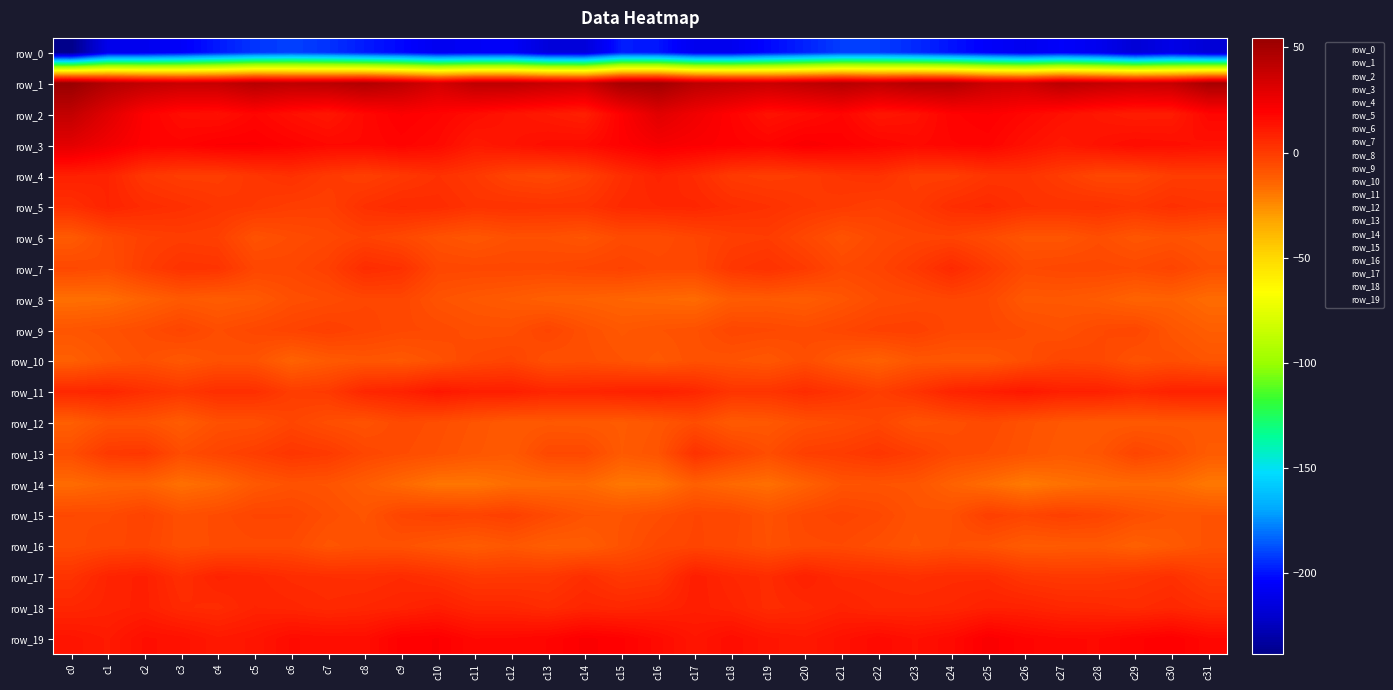

Where is row_13 nearest to the value -4?

c8